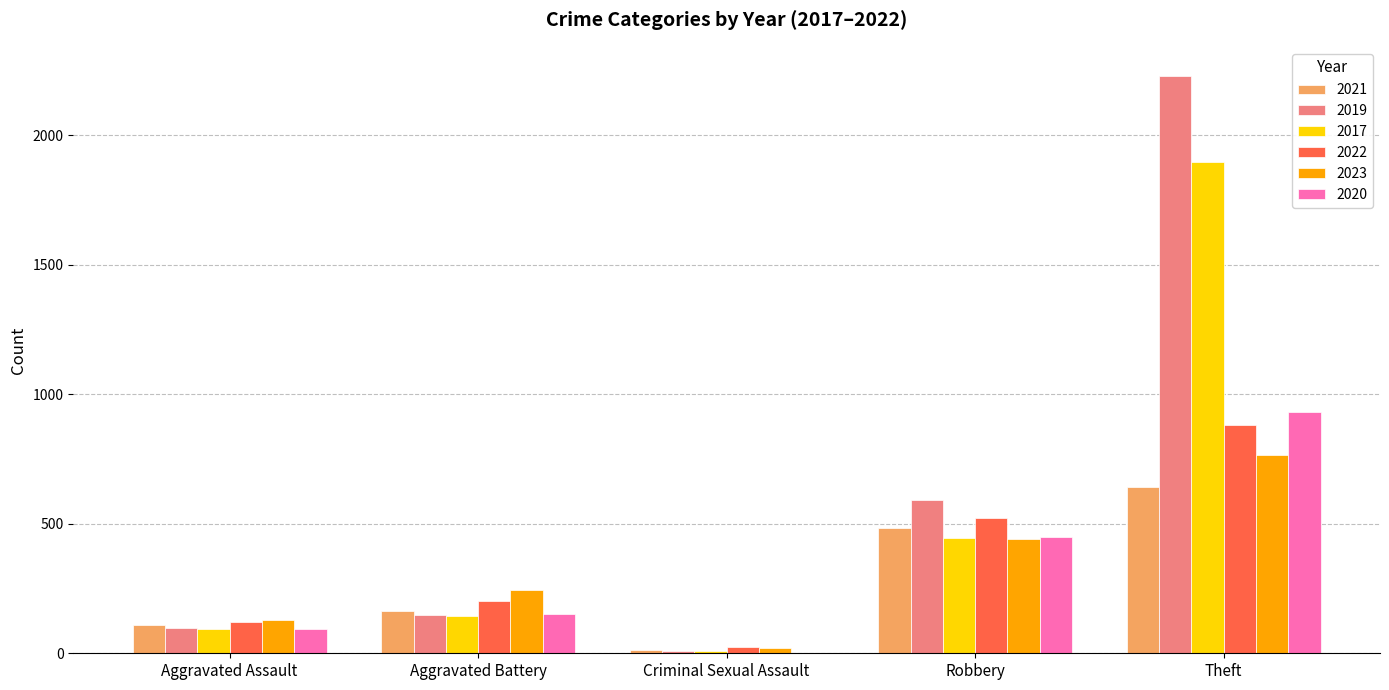

What is the highest value of the 2021 series?

642